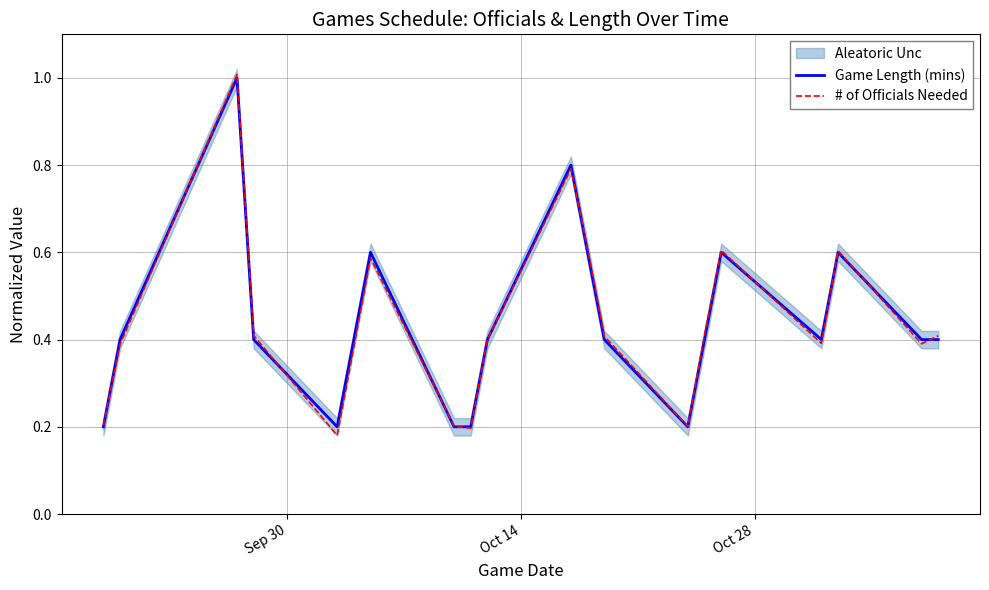

What is the highest value of the Game Length (mins) series?

1.0